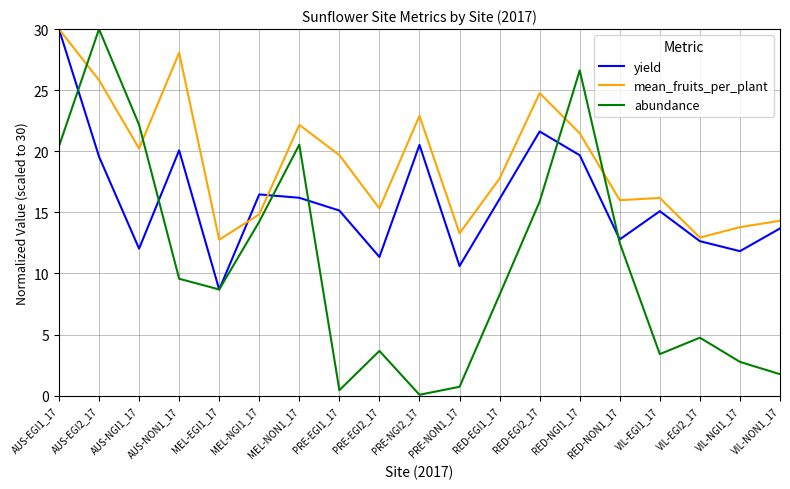

What is the lowest value of the mean_fruits_per_plant series?

12.8